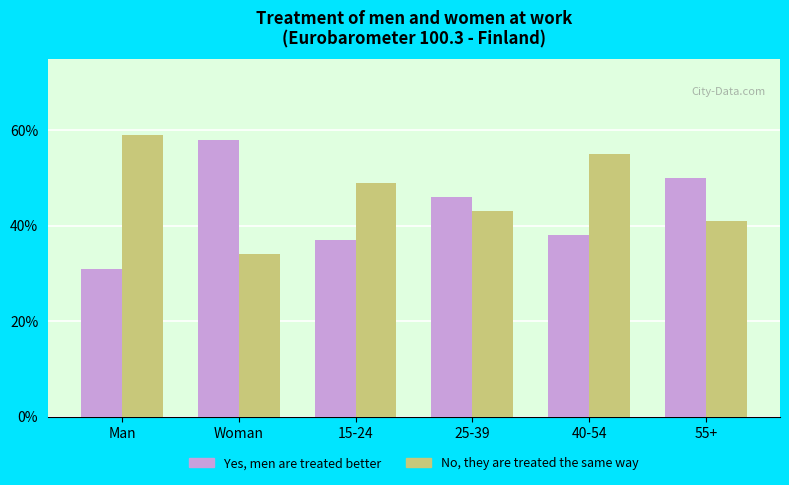

Does the chart contain stacked bars?

No